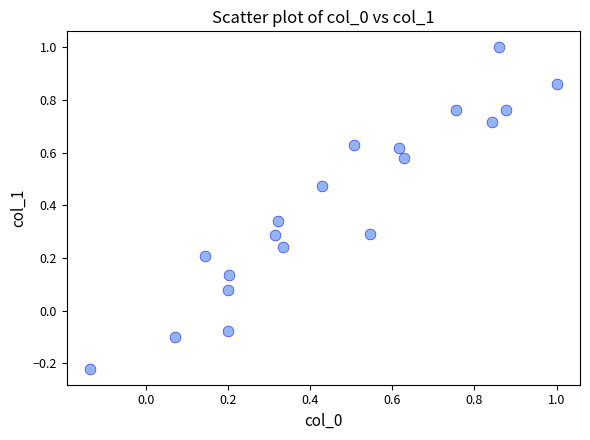

What is the range of X values (max minus min)?

1.1